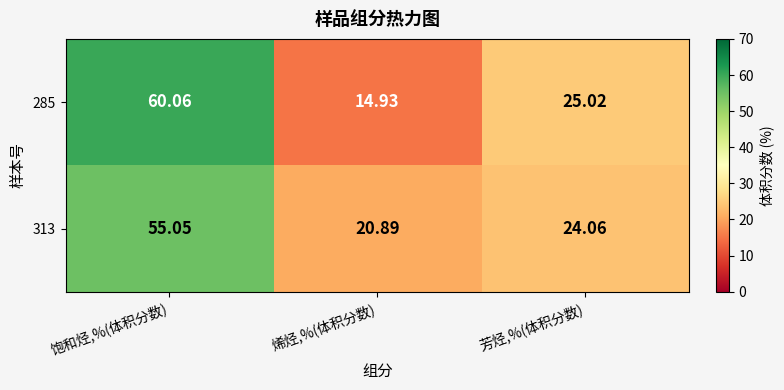

At 饱和烃,%(体积分数), list the series in order from largest to smallest.

285, 313